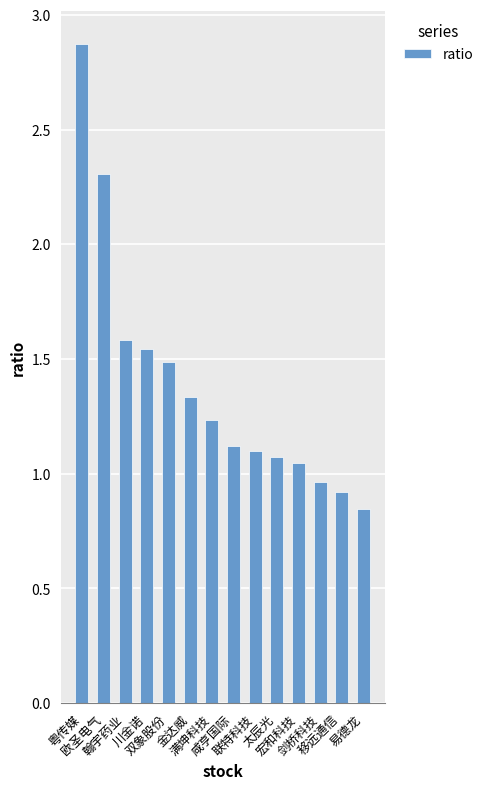

What is the difference between the maximum and minimum values?

2.0